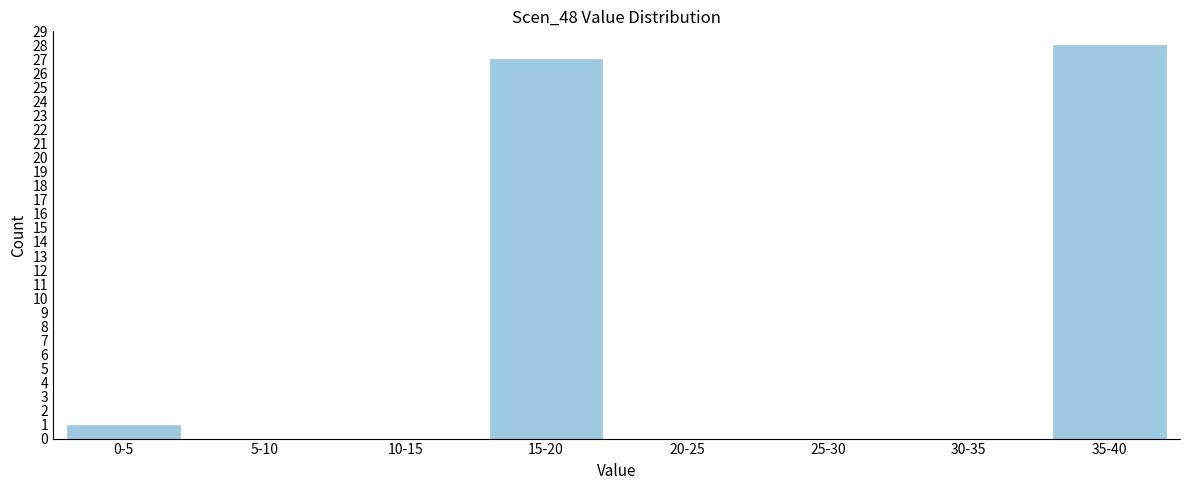

Reading right to left, extract all data points from this chart.

35-40=28	30-35=0	25-30=0	20-25=0	15-20=27	10-15=0	5-10=0	0-5=1